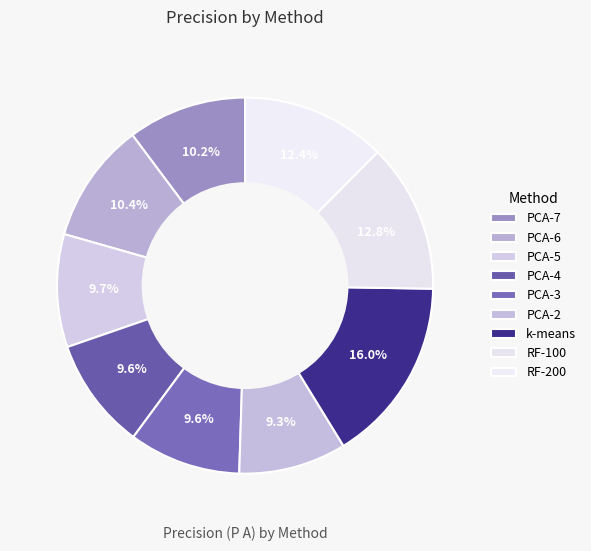

What is the smallest slice in the pie chart?

PCA-2